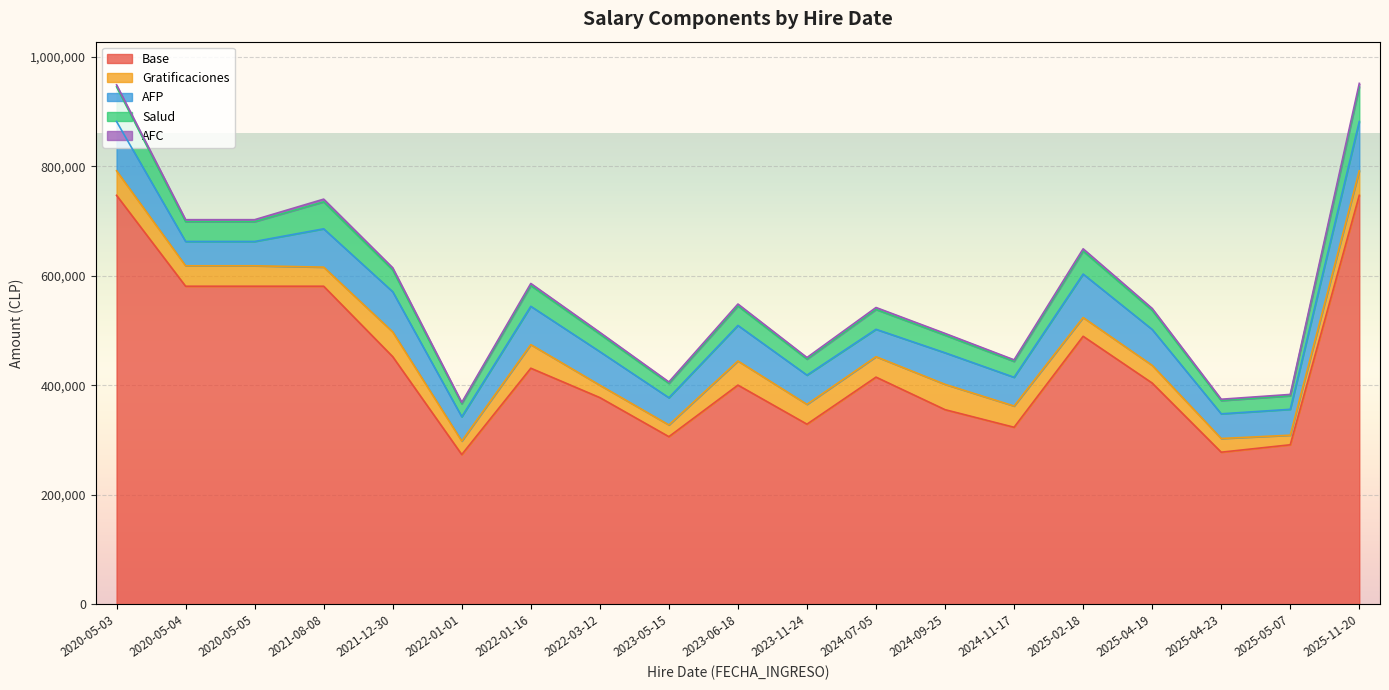

What is the approximate value of AFP at 2024-09-25?

57663.3